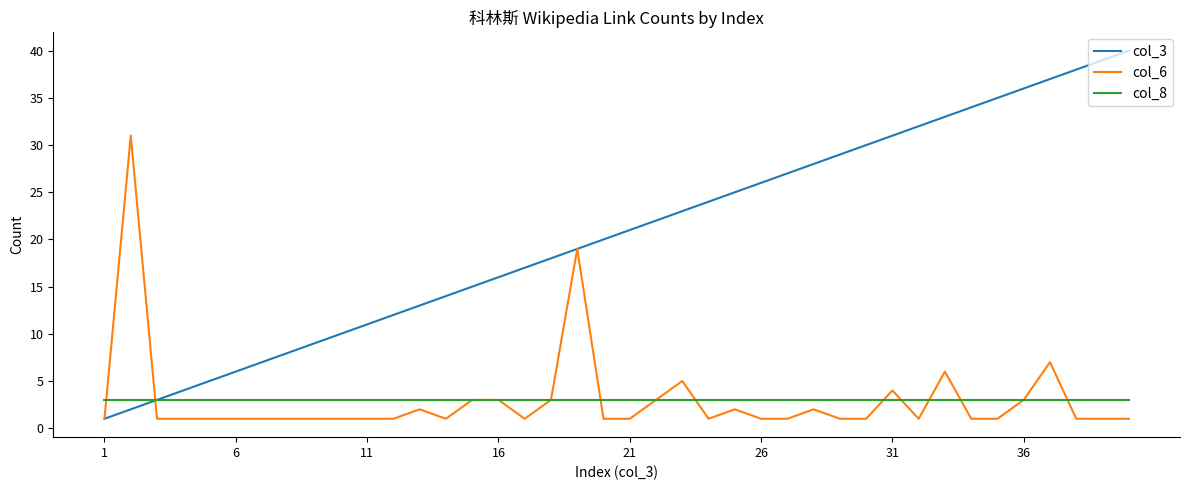

What is the maximum value shown in the chart?

40